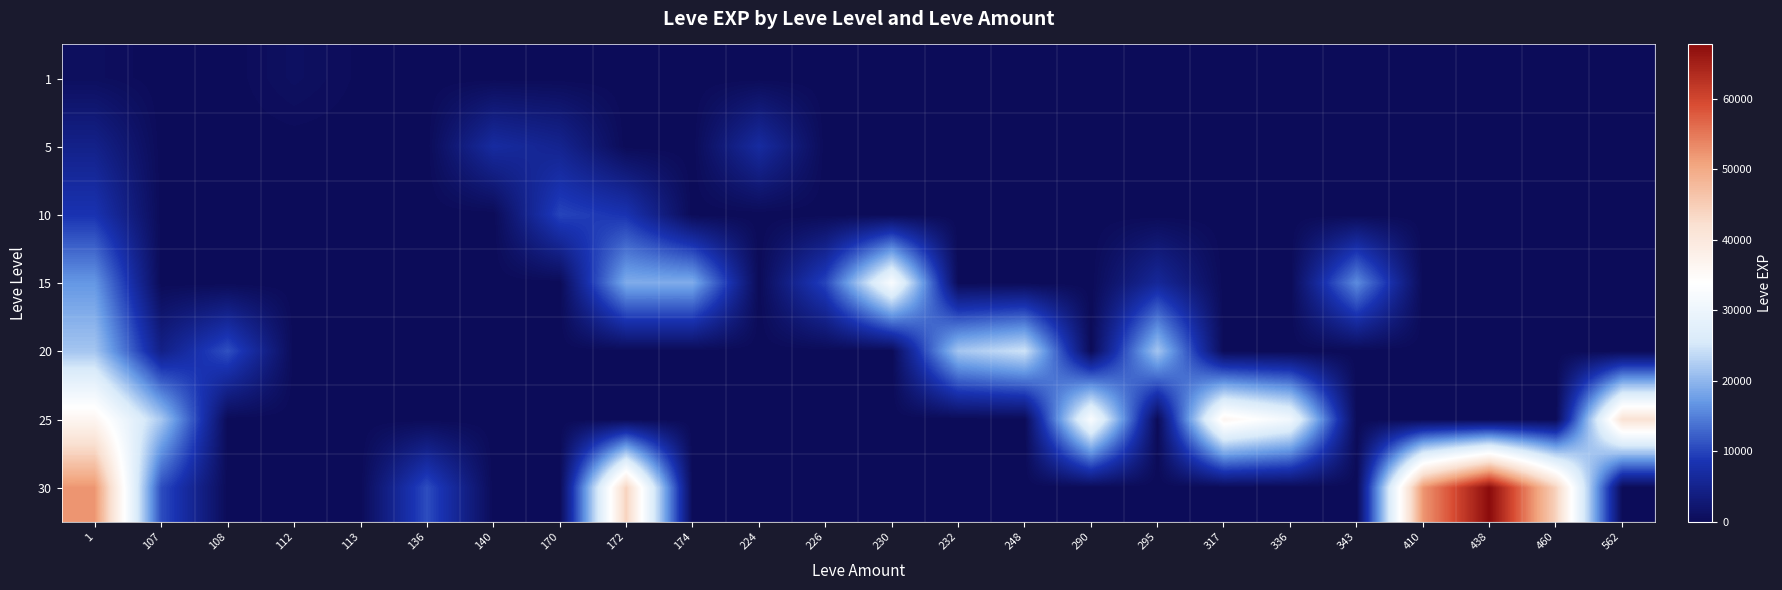

At 230, list the series in order from largest to smallest.

15, 1, 5, 10, 20, 25, 30